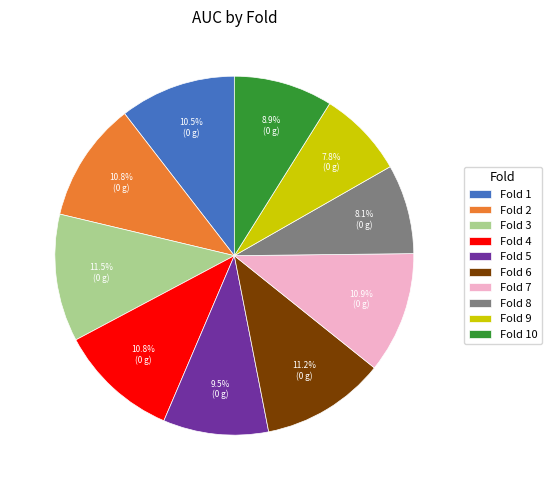

Does any single category account for the majority?

No